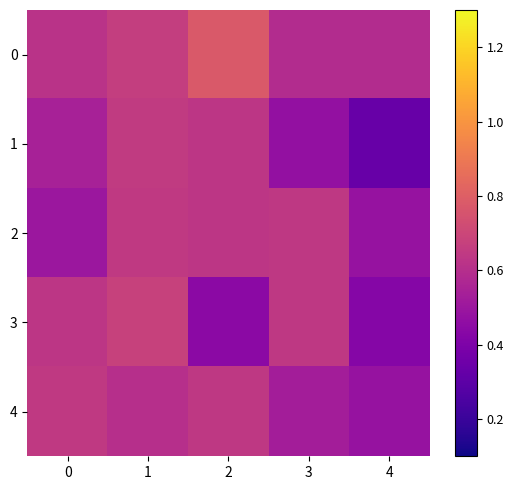

How many series are shown in this chart?

5